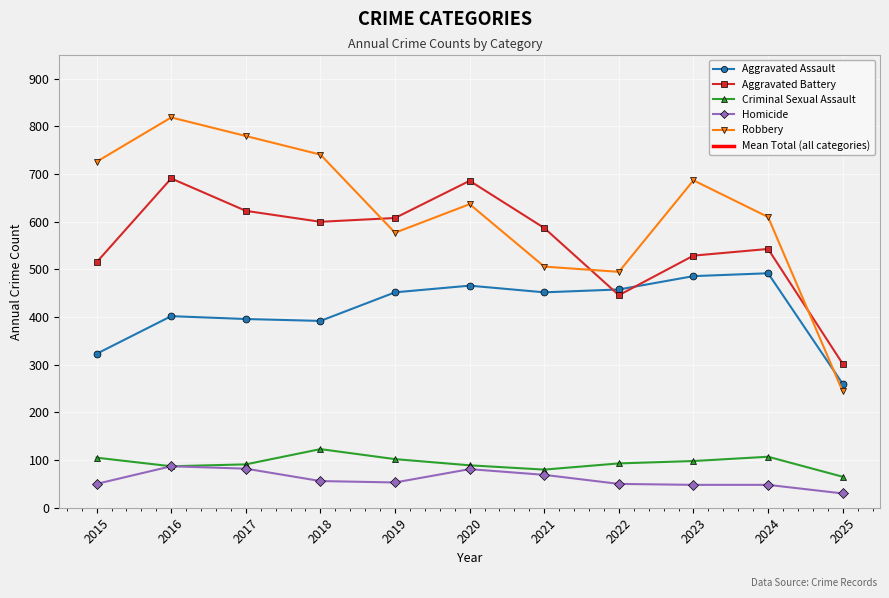

How many interior local peaks does the Homicide series have?

2